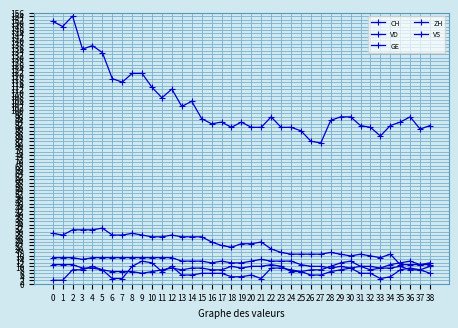

How many lines are shown in the chart?

5